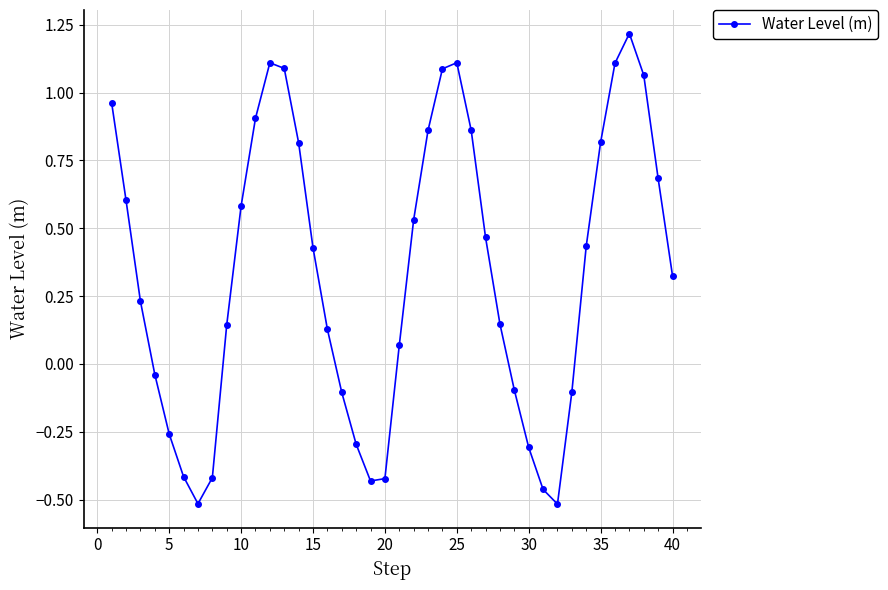

What is the difference between the maximum and minimum values?

1.7